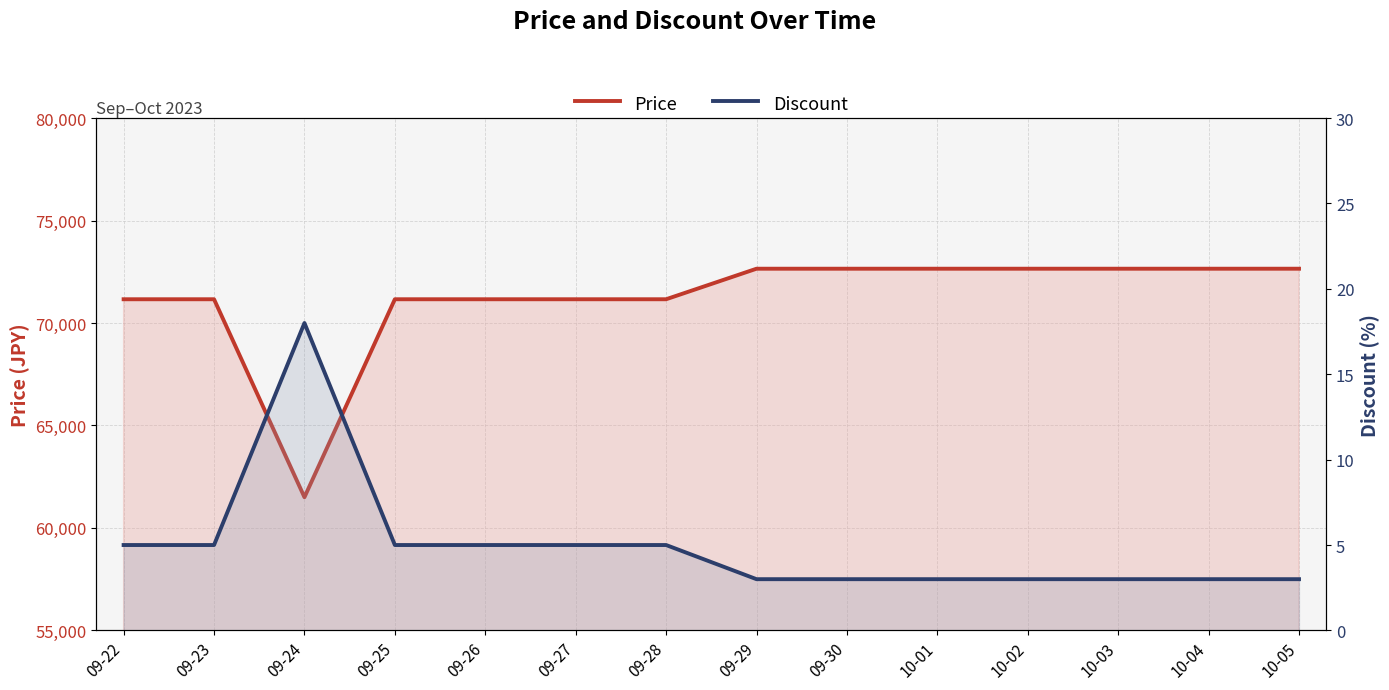

At which label is Price closest to 67075?

09-22